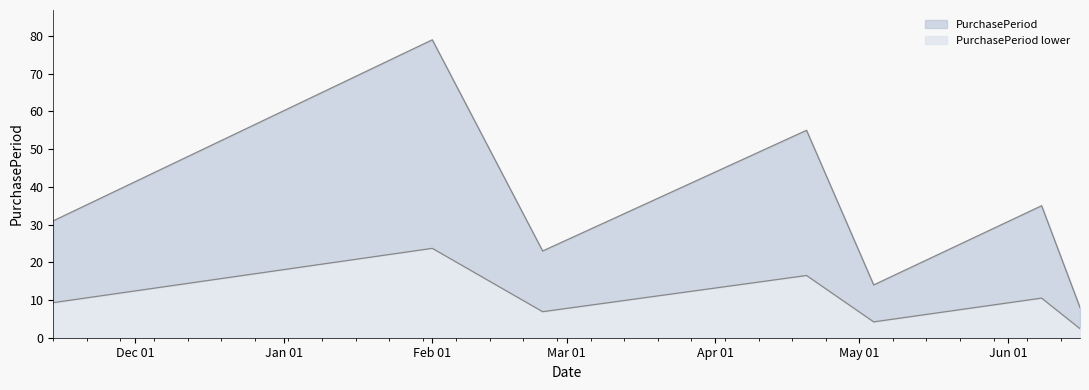

Rank the categories by value from highest to lowest.

2017-02-01, 2017-04-20, 2017-06-08, 2016-11-14, 2017-02-24, 2017-05-04, 2017-06-16